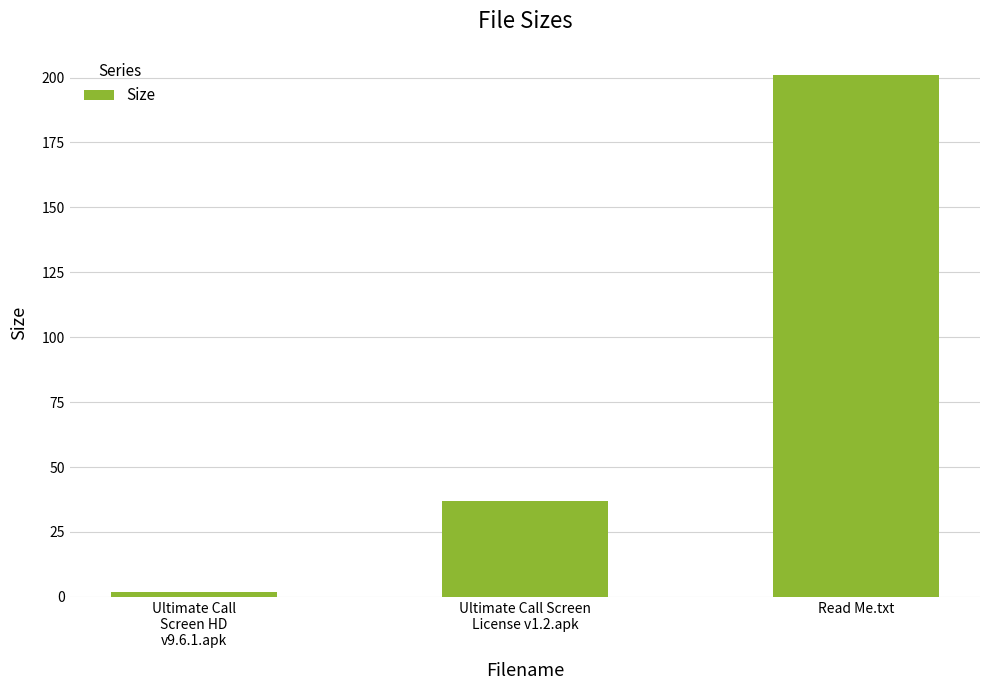

What is the change in value from Ultimate Call
Screen HD
v9.6.1.apk to Read Me.txt?

+199.1